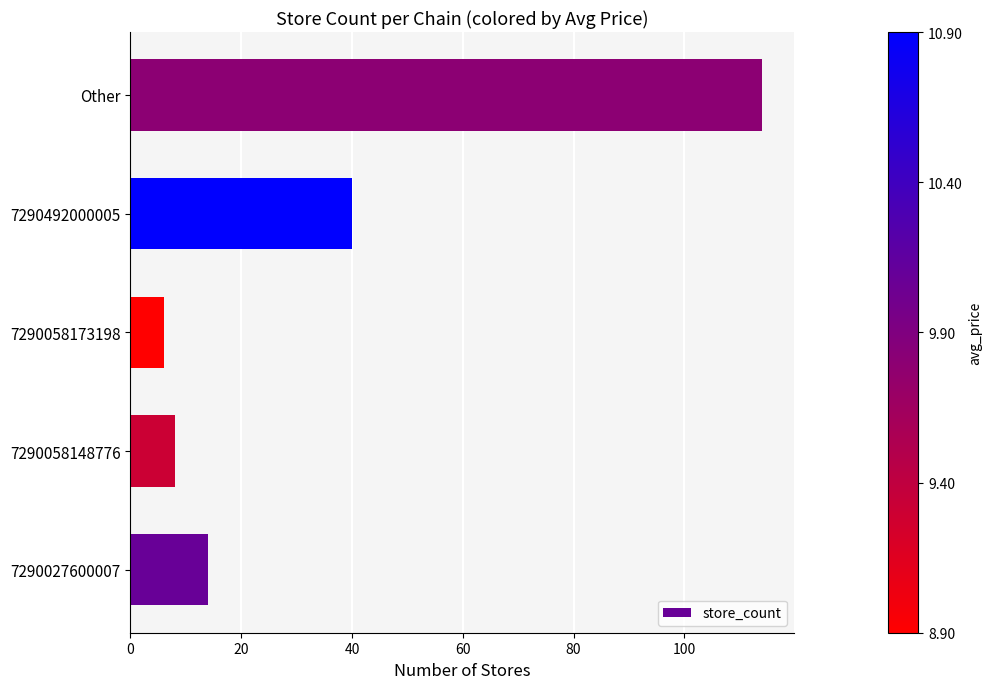

Reading top to bottom, what are all the values shown in this chart?

114	40	6	8	14